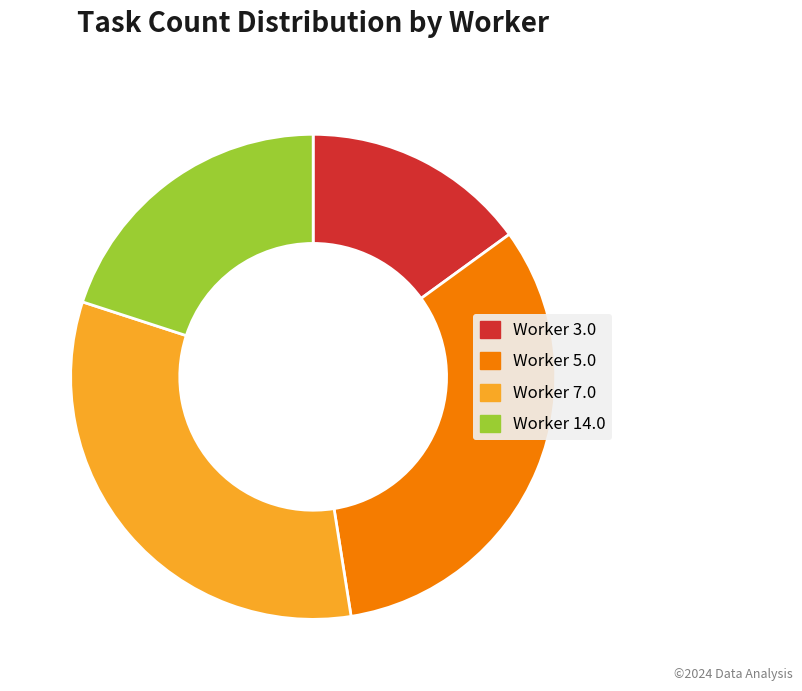

Combined, do Worker 14.0 and Worker 3.0 account for over 50%?

No